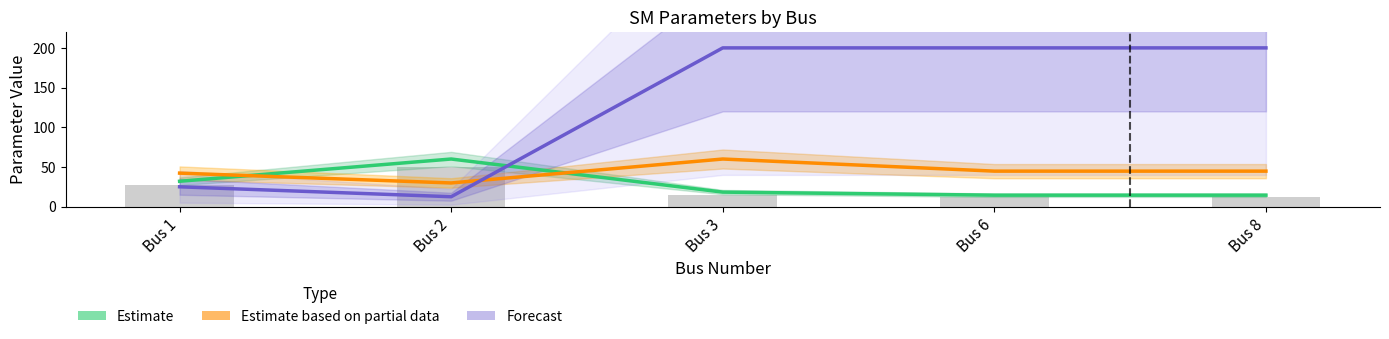

True or false: Forecast has a value of 97.4 at Bus 6.

False